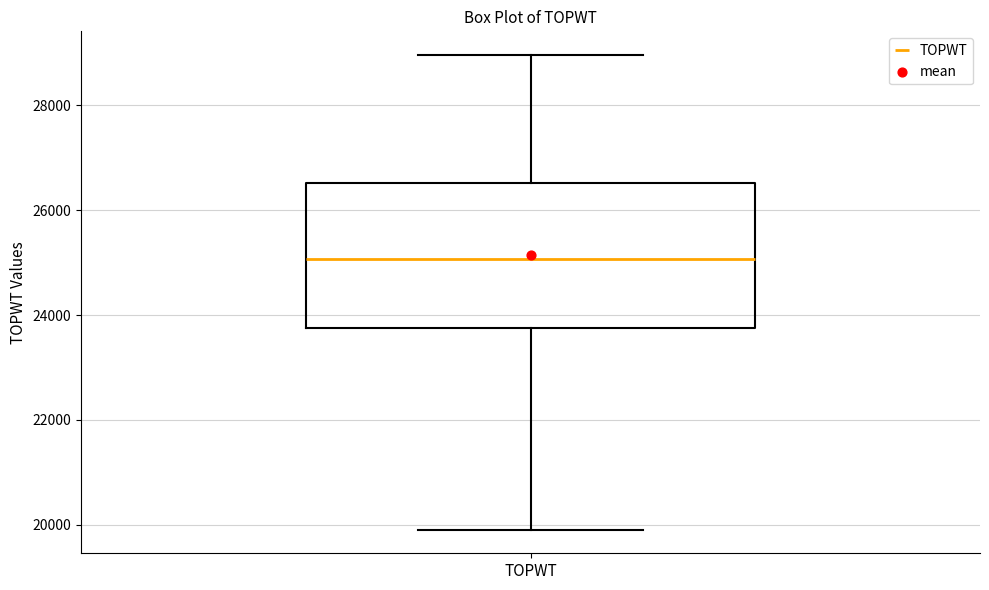

Read this box plot against the y-axis: the position of the median line, the range covered by the box, and the ends of both whiskers. The values are not printed on the chart, so give them approximately, as read against the axis.

median 25000, box 23800 to 26600, whiskers 20000 to 29000